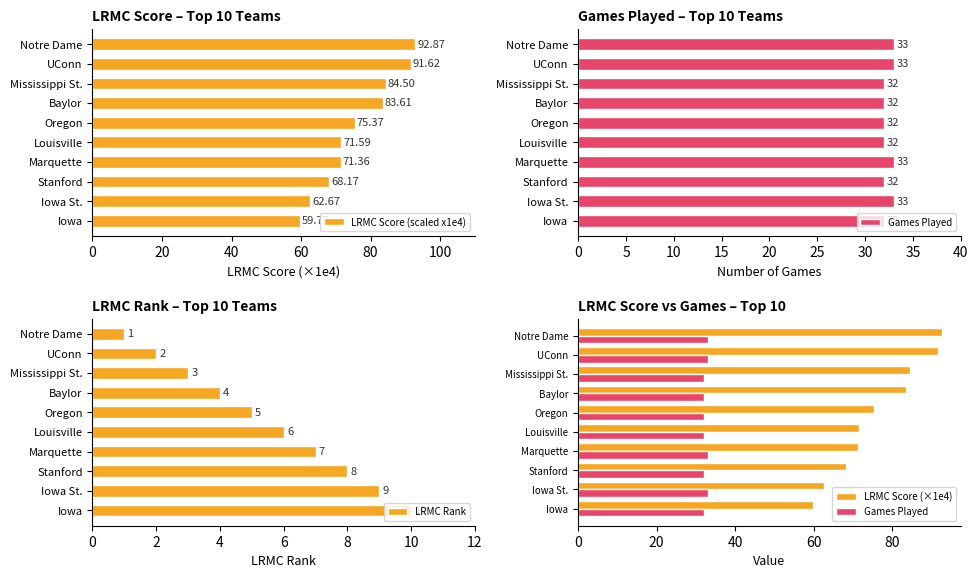

What is the average value of the LRMC Score (scaled x1e4) series?

76.2